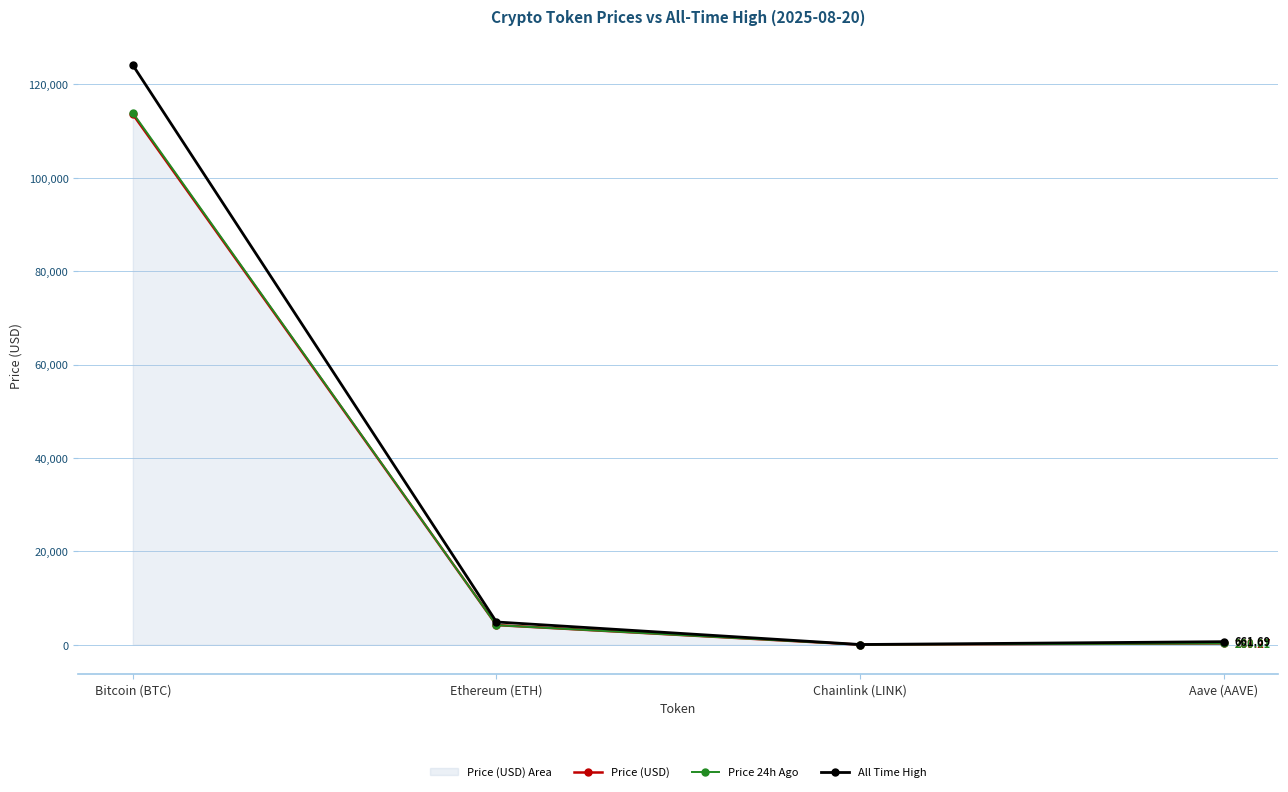

Count the number of categories in the chart.

4